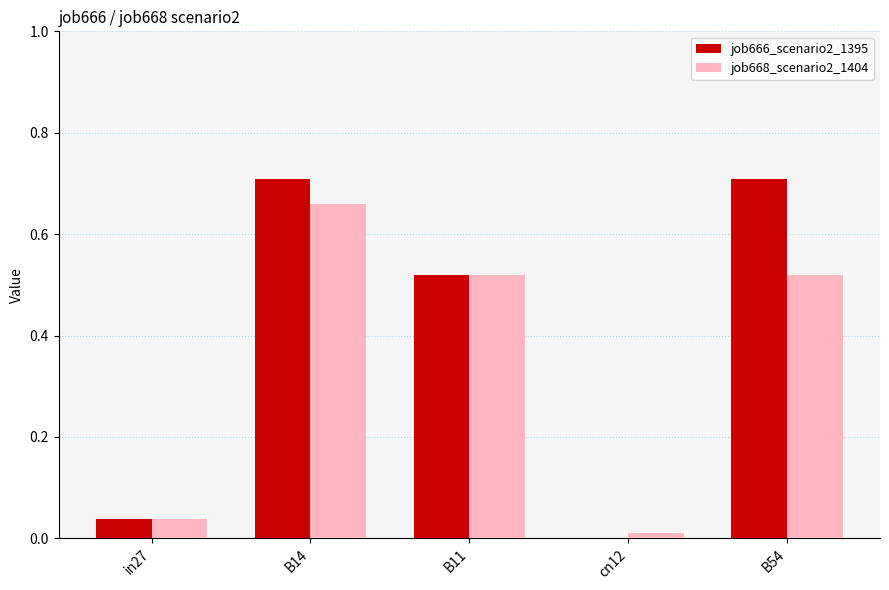

At which label is job668_scenario2_1404 closest to 0?

cn12